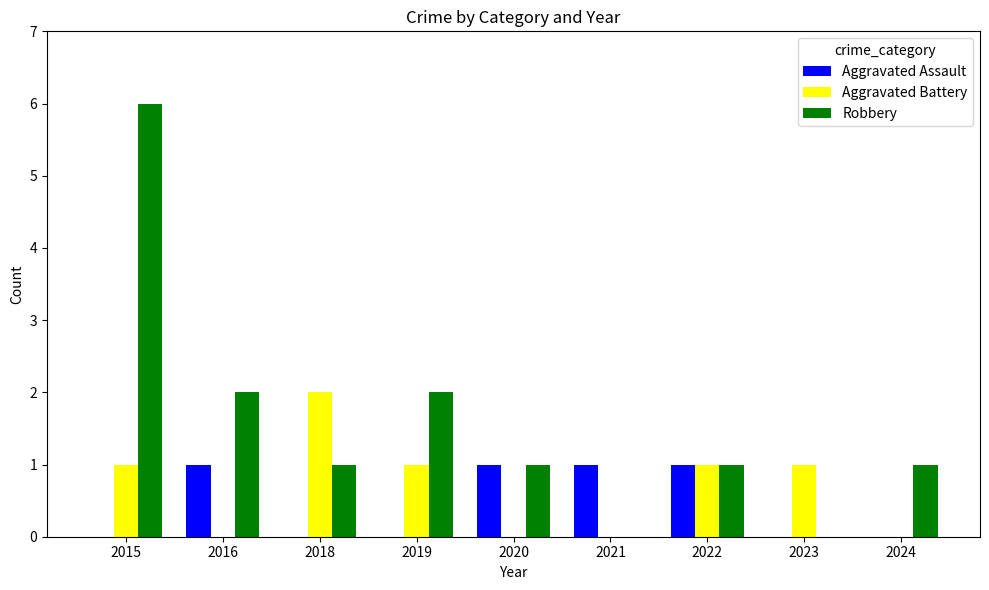

Which series has the widest spread of values?

Robbery